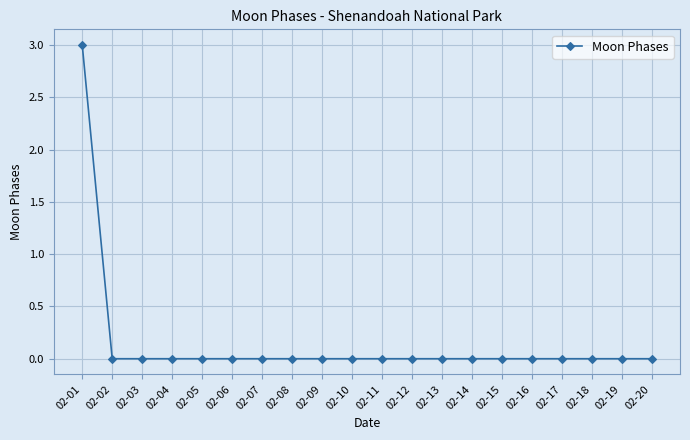

The value at 02-08 is 2. True or false?

False